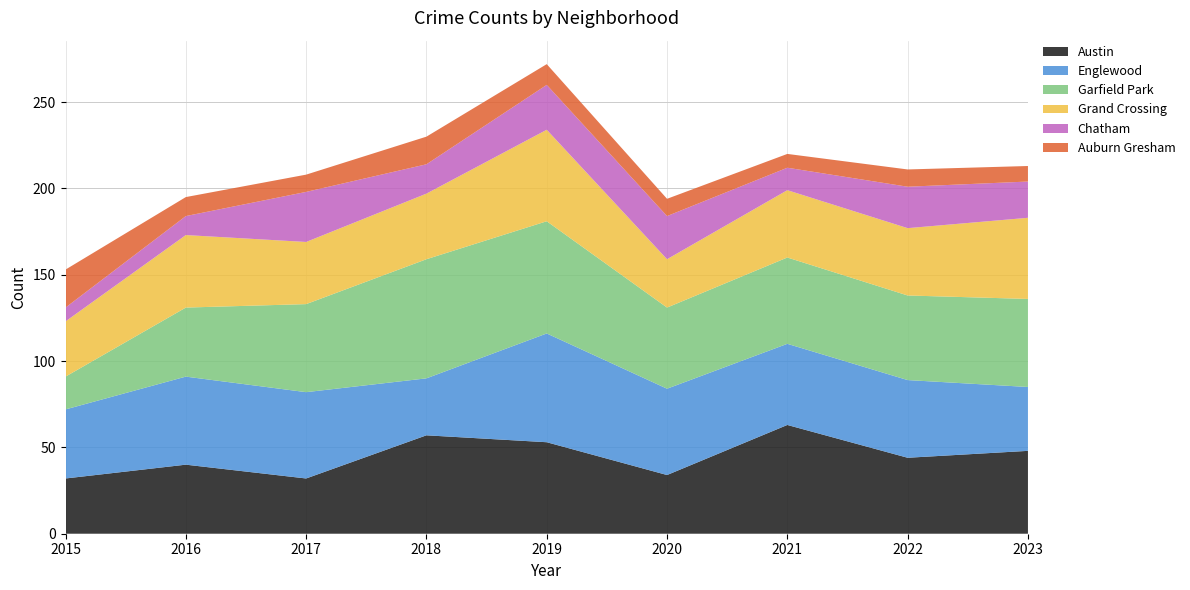

Reading left to right, transcribe all the data shown in this chart.

Austin: 32	40	32	57	53	34	63	44	48
Englewood: 40	51	50	33	63	50	47	45	37
Garfield Park: 19	40	51	69	65	47	50	49	51
Grand Crossing: 32	42	36	38	53	28	39	39	47
Chatham: 8	11	29	17	26	25	13	24	21
Auburn Gresham: 22	11	10	16	12	10	8	10	9